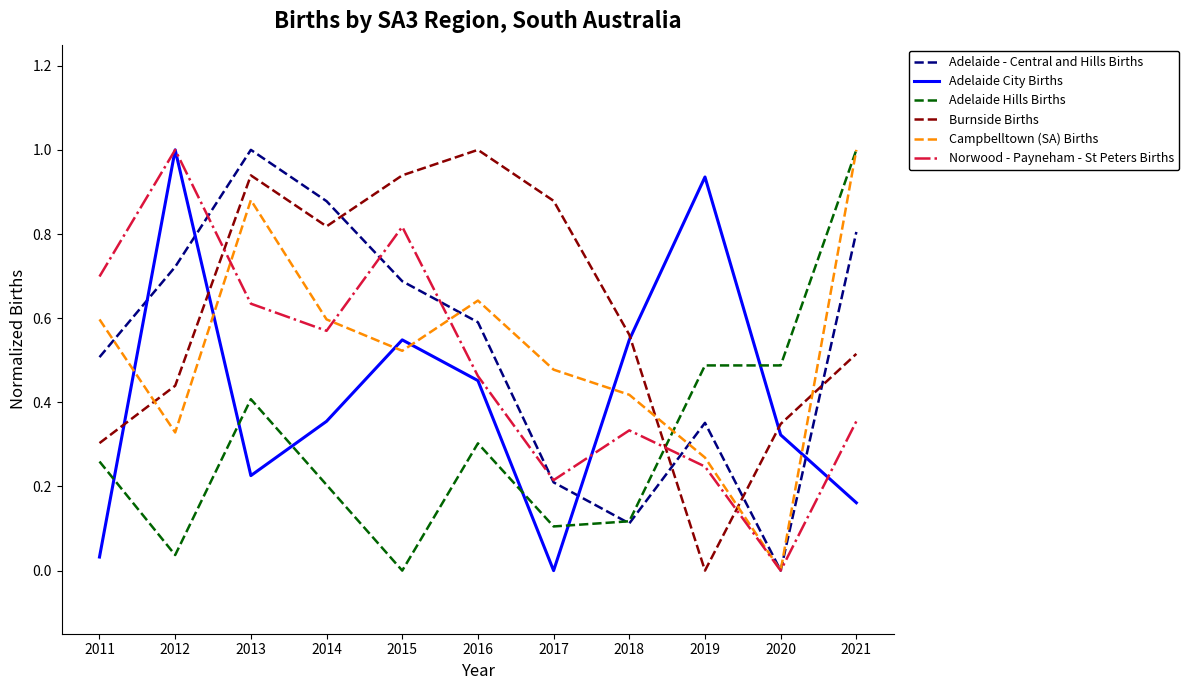

Rank the series at 2013 from highest to lowest value.

Adelaide - Central and Hills Births, Burnside Births, Campbelltown (SA) Births, Norwood - Payneham - St Peters Births, Adelaide Hills Births, Adelaide City Births